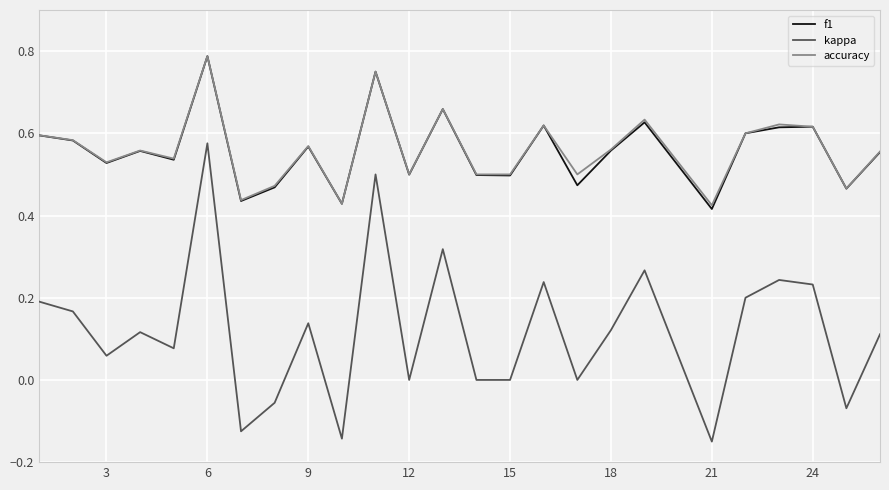

Which series has the widest spread of values?

kappa